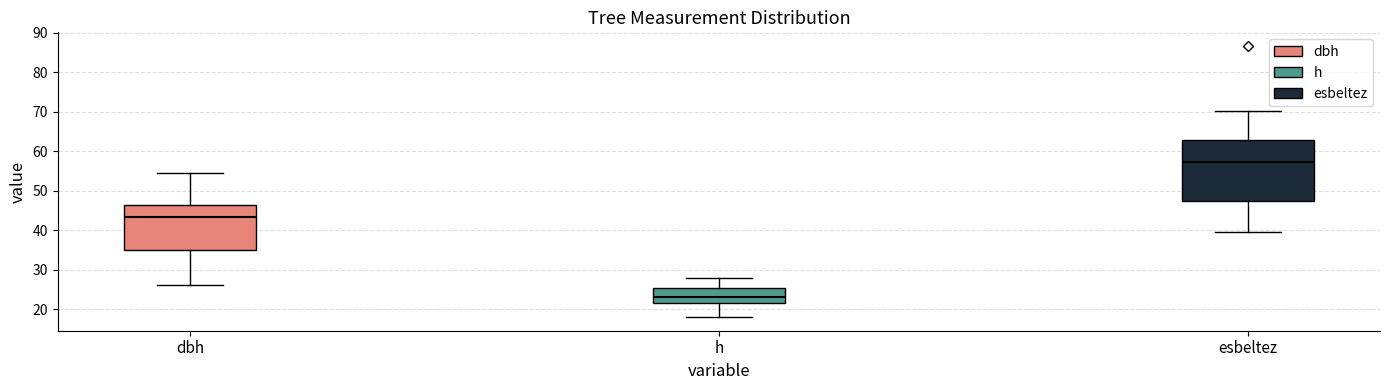

Reading left to right, read every box against the y-axis: the position of its median line, the range the box covers, and the ends of its whiskers. The values are not printed on the chart, so give them approximately, as read against the axis.

dbh: median 43, box 35 to 47, whiskers 26 to 54
h: median 23, box 22 to 26, whiskers 18 to 28
esbeltez: median 57, box 47 to 63, whiskers 40 to 70